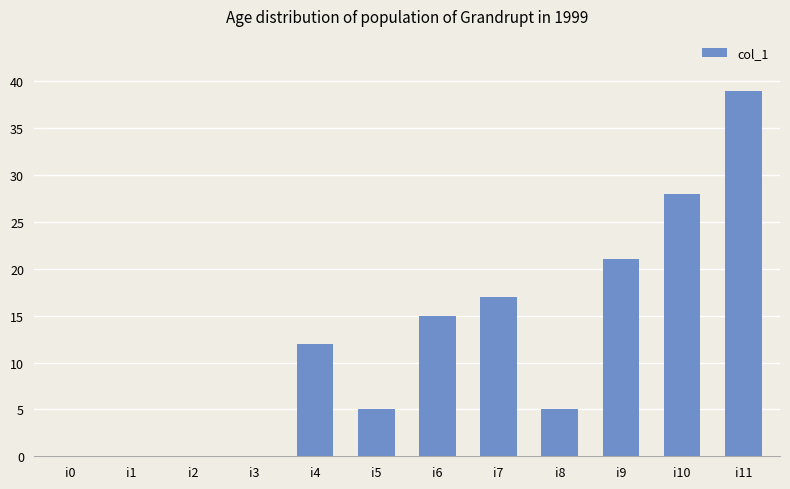

What is the sum of the values at i5 and i1?

5